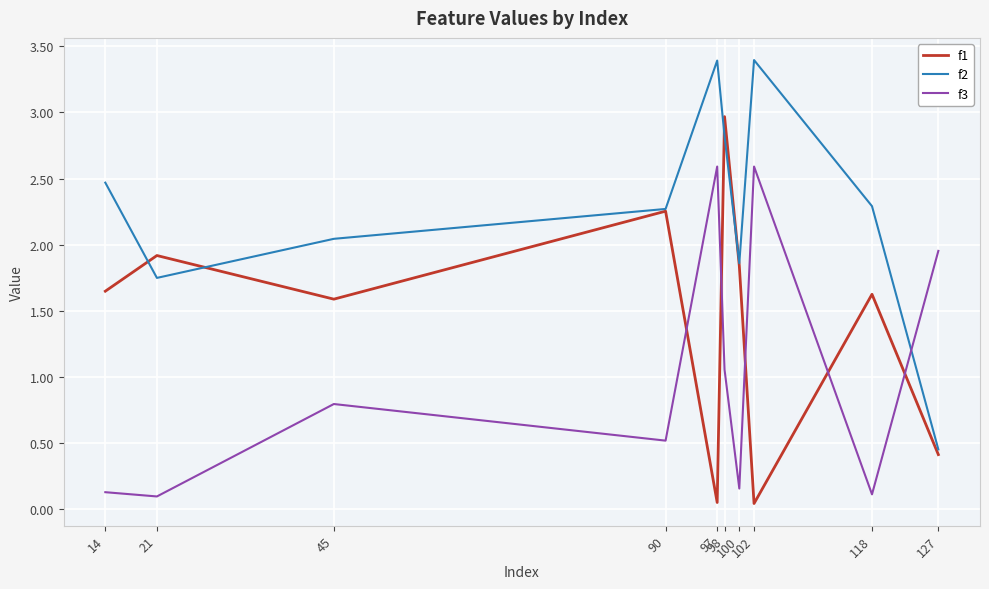

After their last crossing, which series has the higher values: f2 or f3?

f3